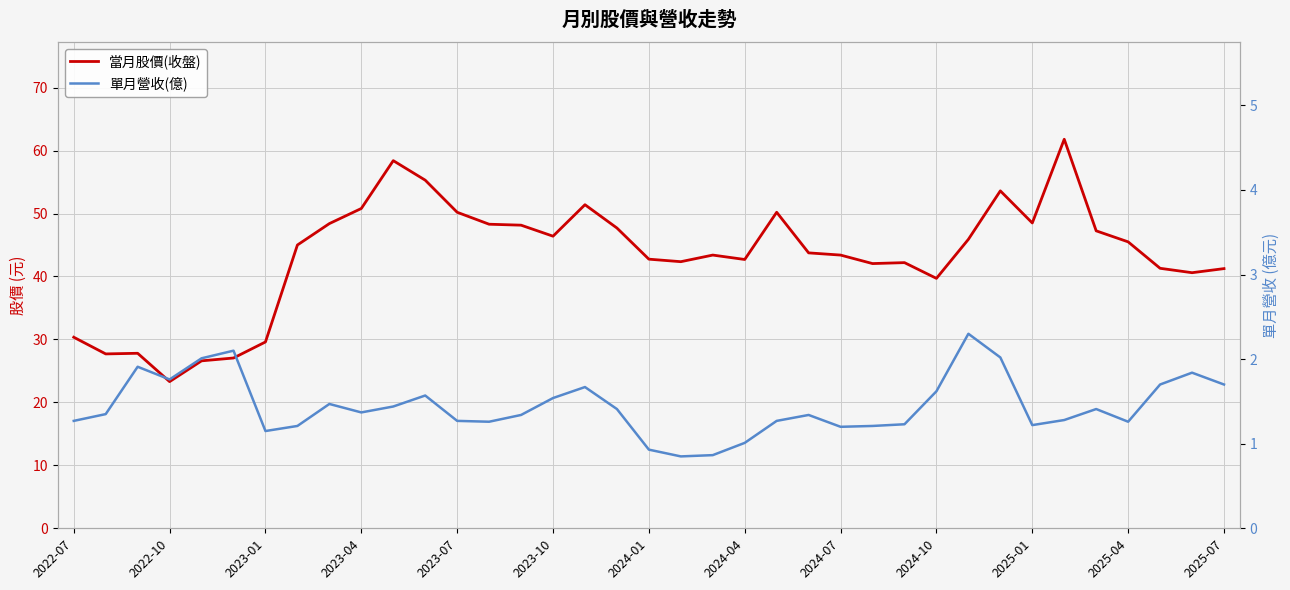

List the series in order of their peak value, lowest first.

單月營收(億), 當月股價(收盤)